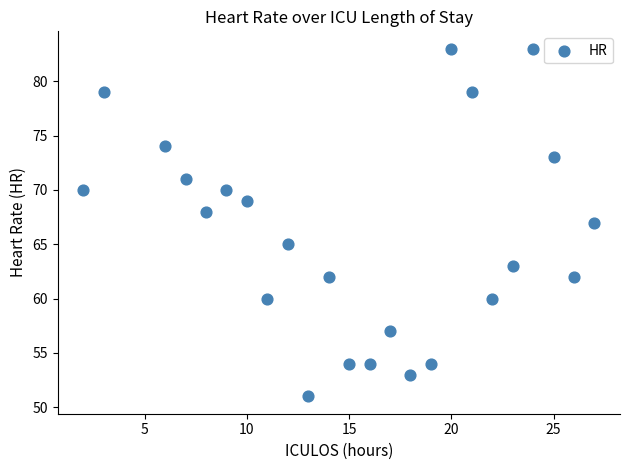

What is the range of X values (max minus min)?

25